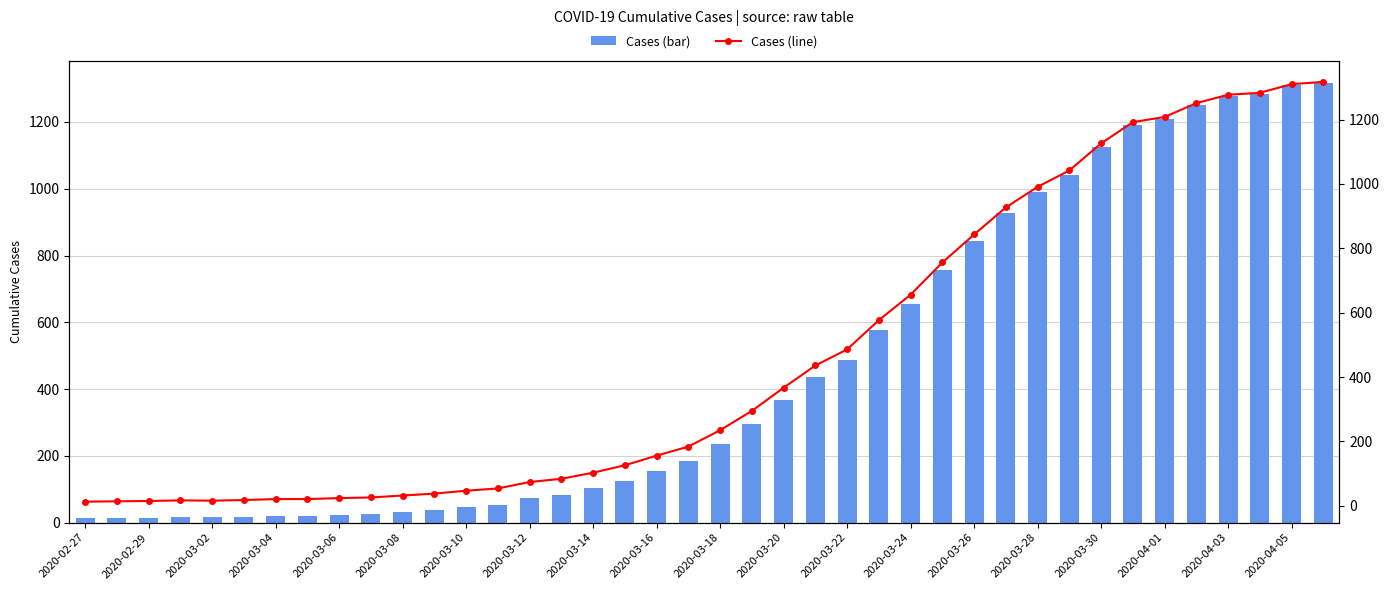

Reading left to right, extract all data points from this chart.

value: 13	14	15	17	16	18	21	21	24	26	32	38	47	54	74	84	103	126	156	184	235	295	367	436	486	577	656	756	843	927	991	1042	1126	1192	1208	1251	1277	1283	1310	1317
value (line): 13	14	15	17	16	18	21	21	24	26	32	38	47	54	74	84	103	126	156	184	235	295	367	436	486	577	656	756	843	927	991	1042	1126	1192	1208	1251	1277	1283	1310	1317